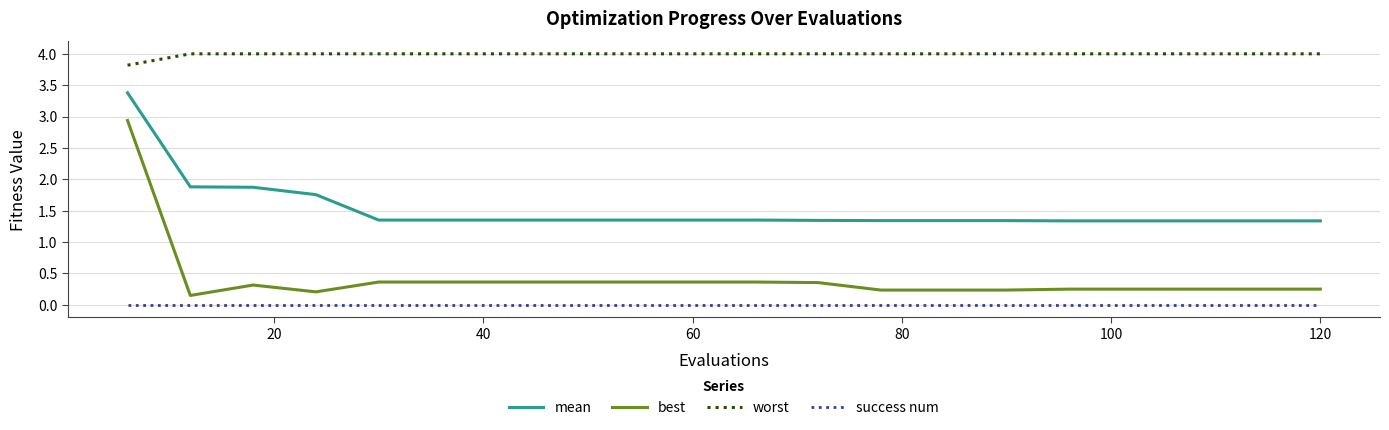

Which series has the largest range (max minus min)?

best